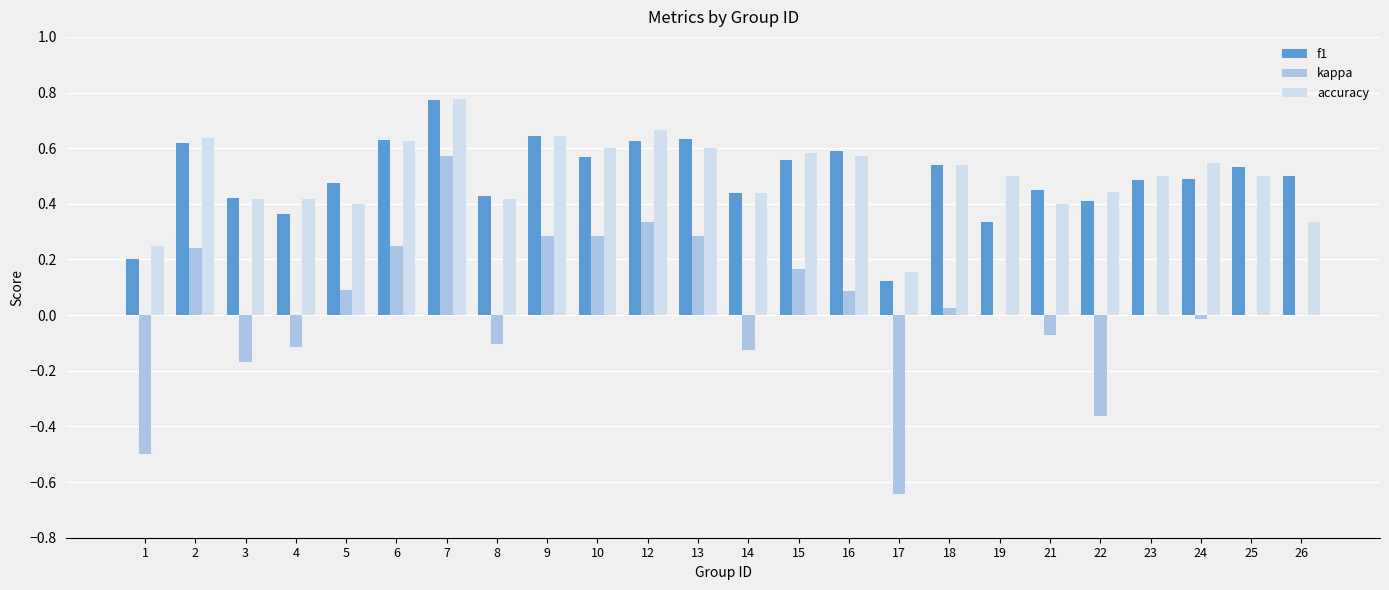

The kappa series shows -0.6 at 19. True or false?

False